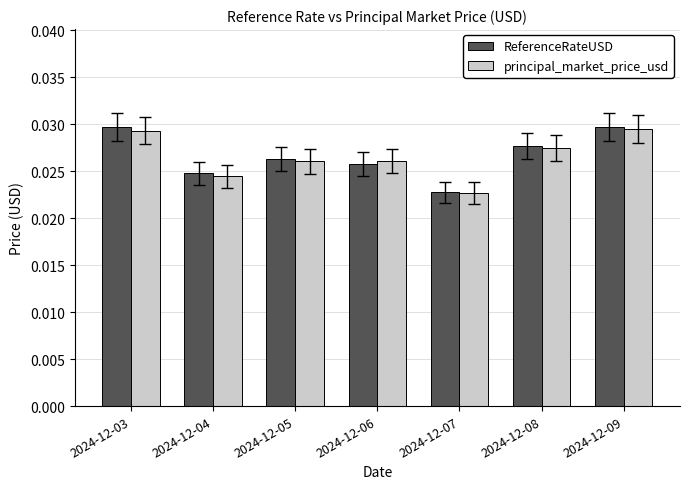

At how many categories does at least one series exceed 0?

7